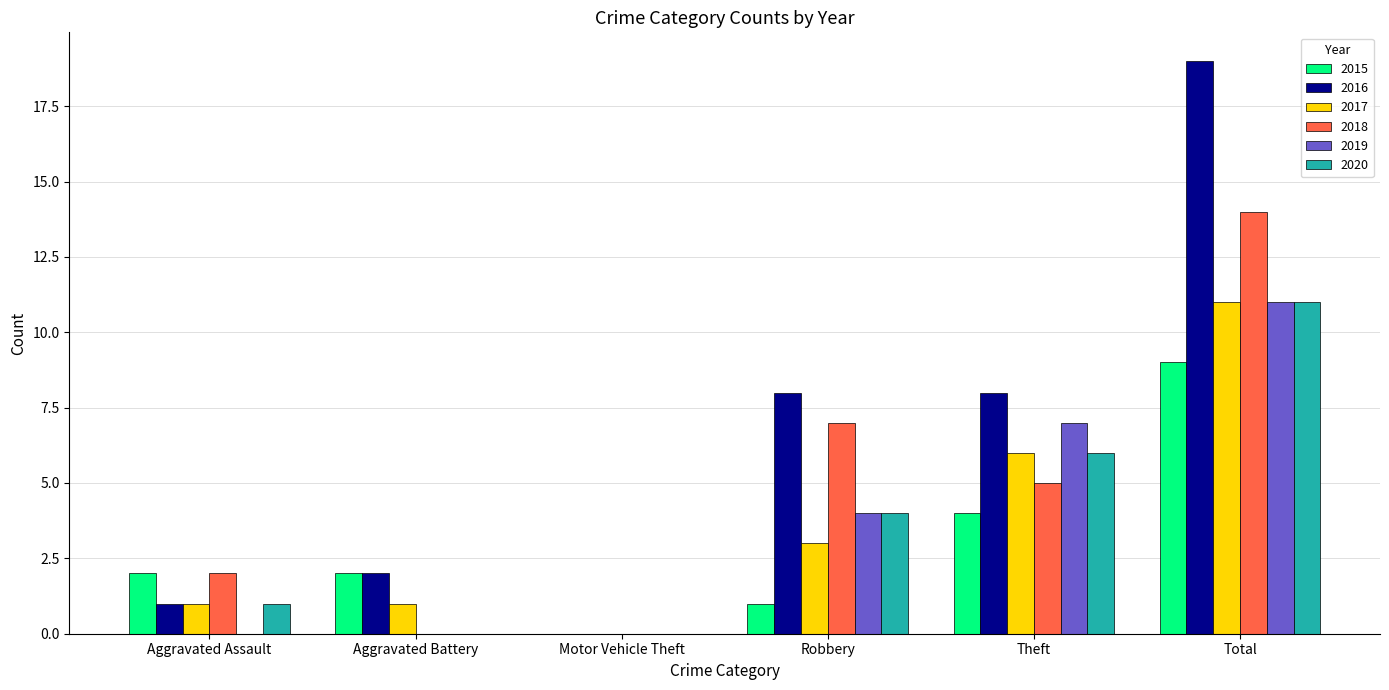

What is the sum of all 2015 values?

18